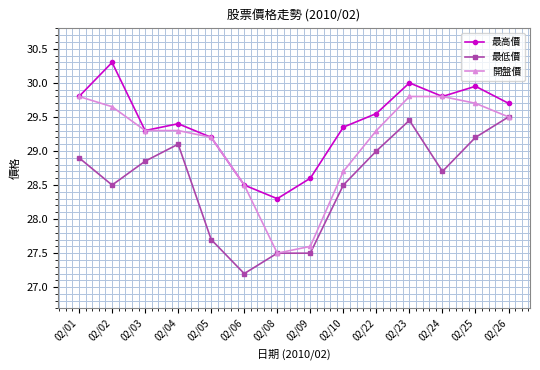

How many lines are shown in the chart?

3